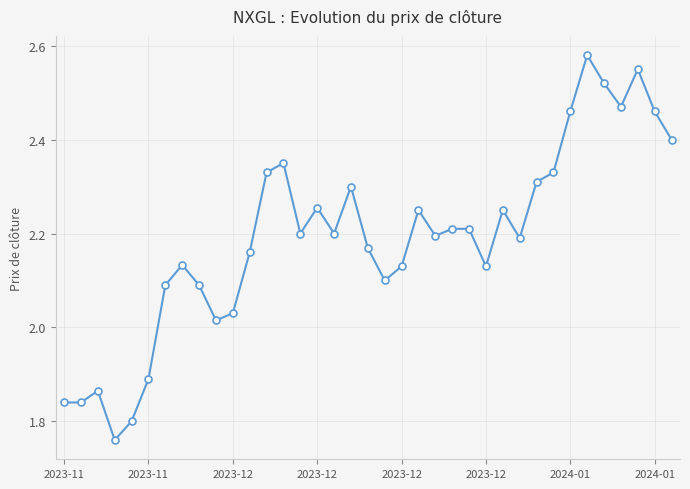

What is the difference between the maximum and minimum values?

0.8